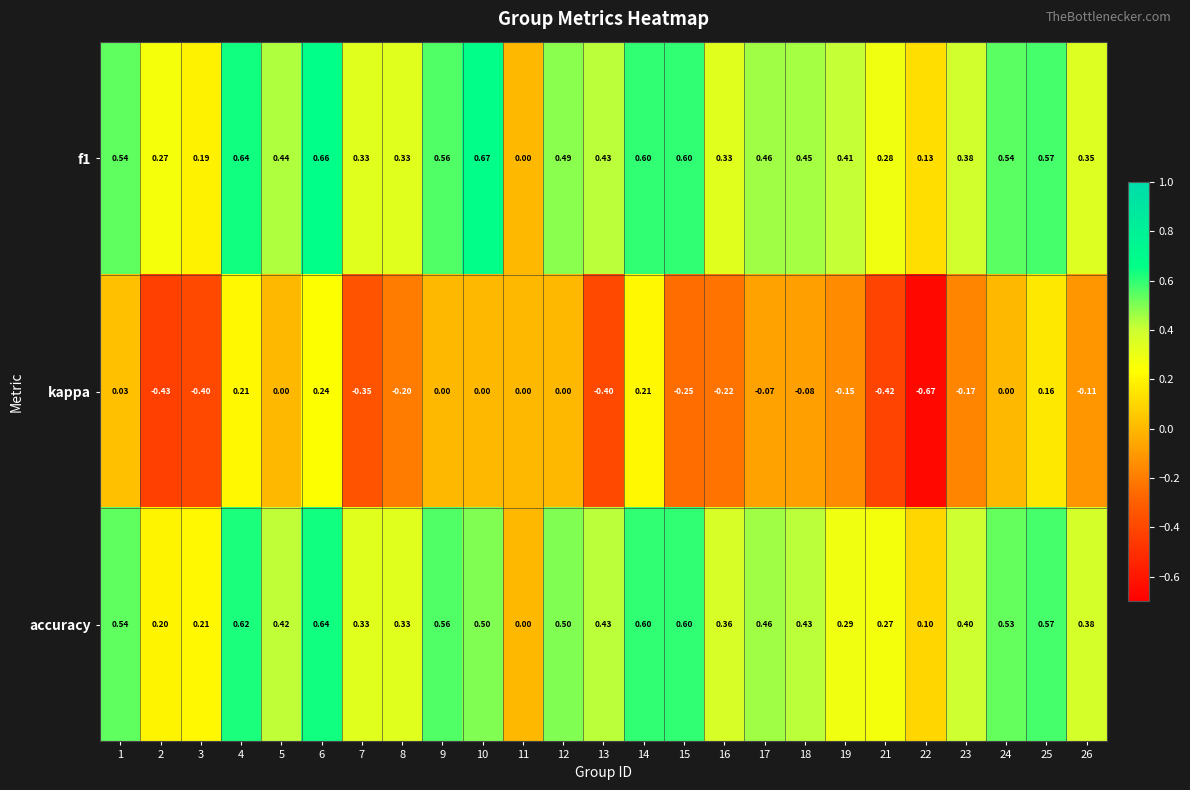

How many values in the accuracy series exceed 0?

24